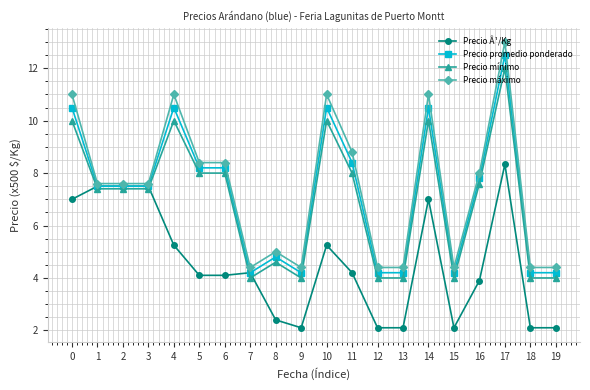

True or false: Precio promedio ponderado has a value of 7.8 at 16.

True